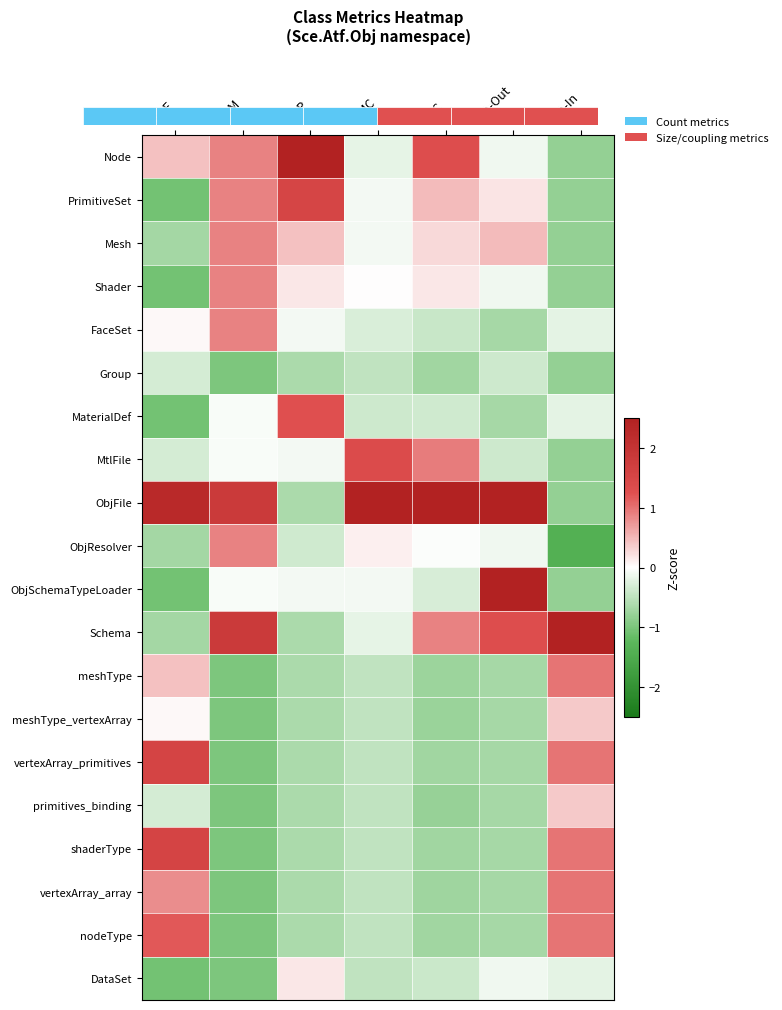

What is the total value across all series at Fan-In?

-0.3